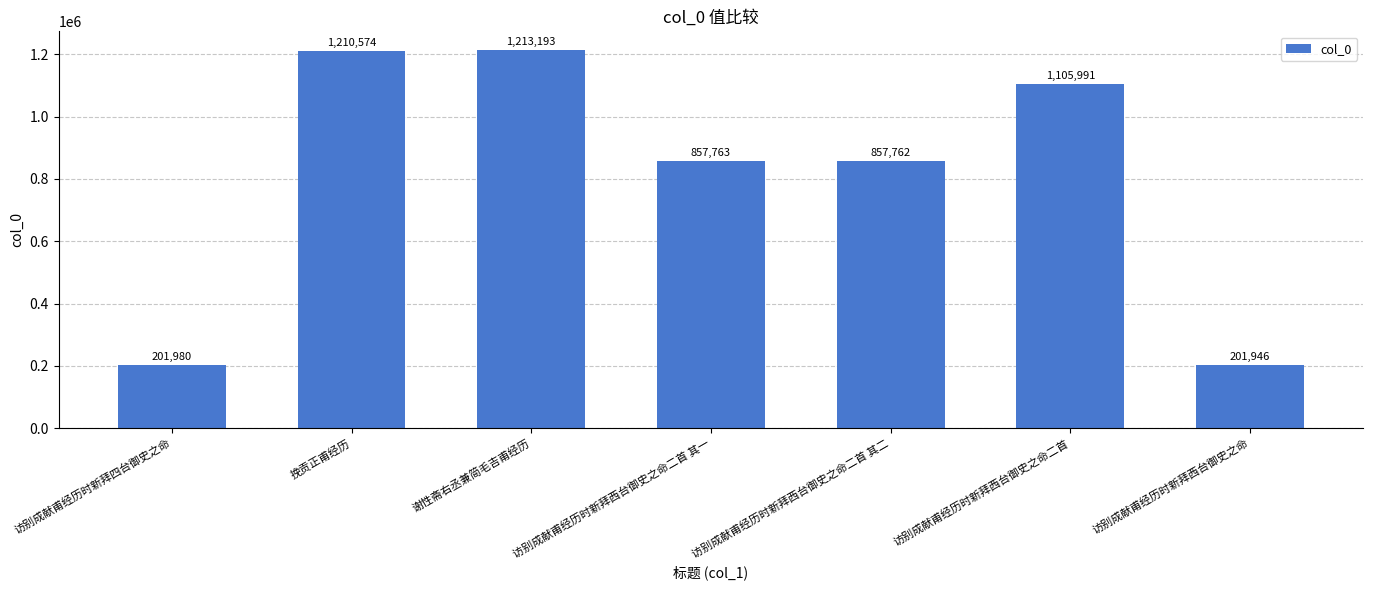

At which label does the data first exceed 857763?

挽贡正甫经历